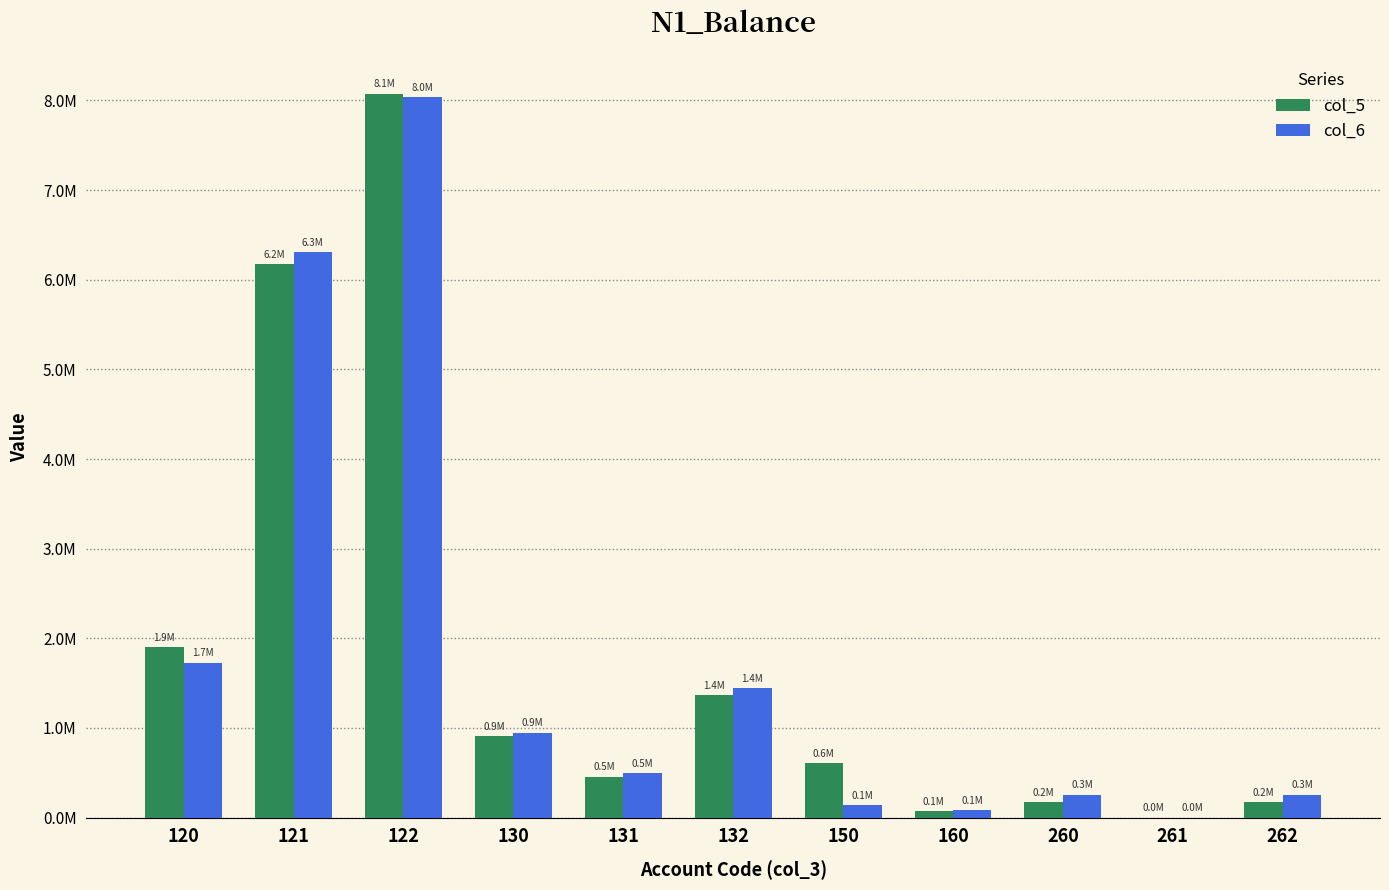

Are the bars horizontal?

No